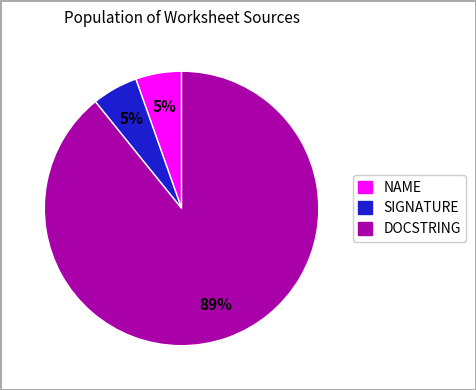

Is it true that SIGNATURE is 5% of the pie?

True